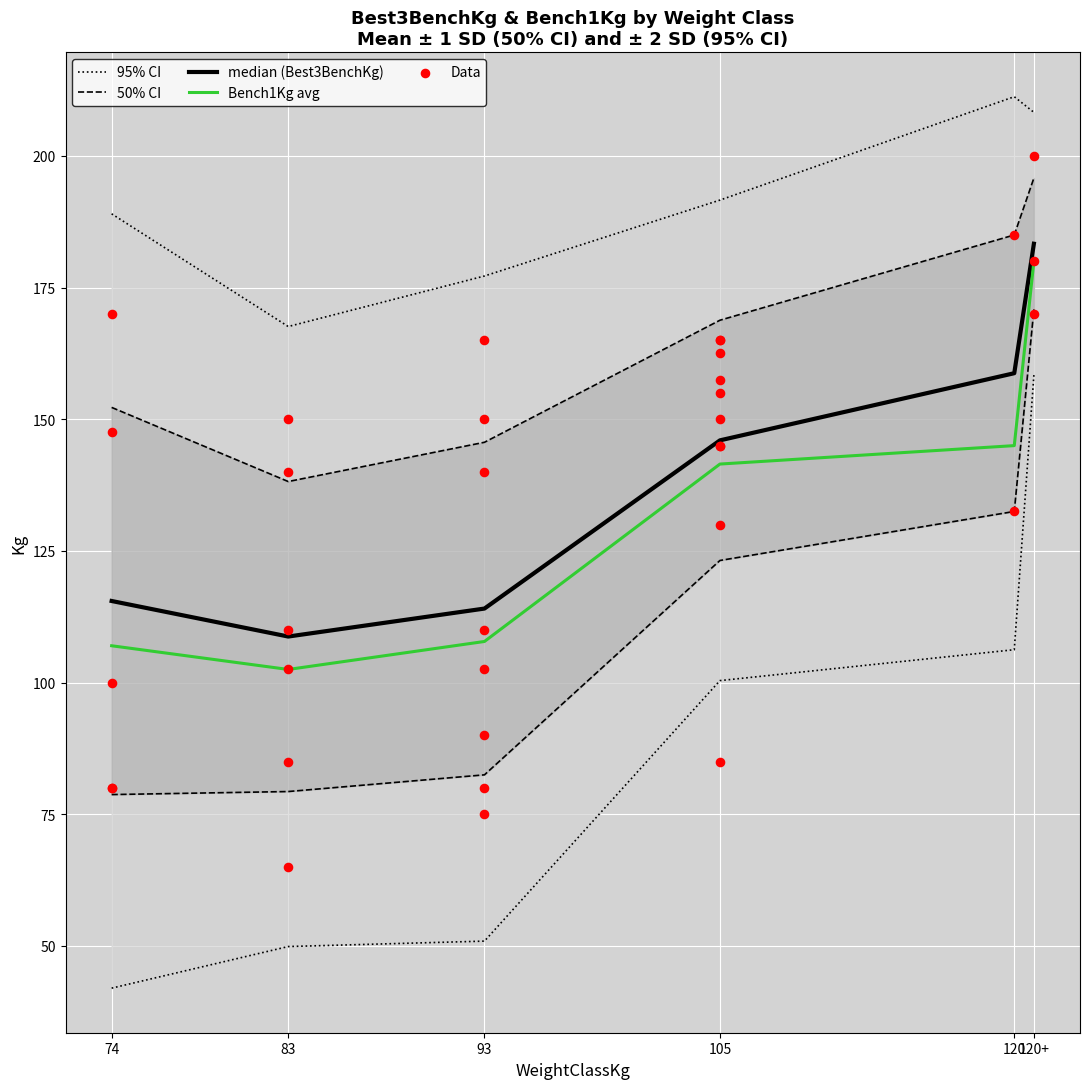

What is the lowest value of the Bench1Kg avg series?

102.5